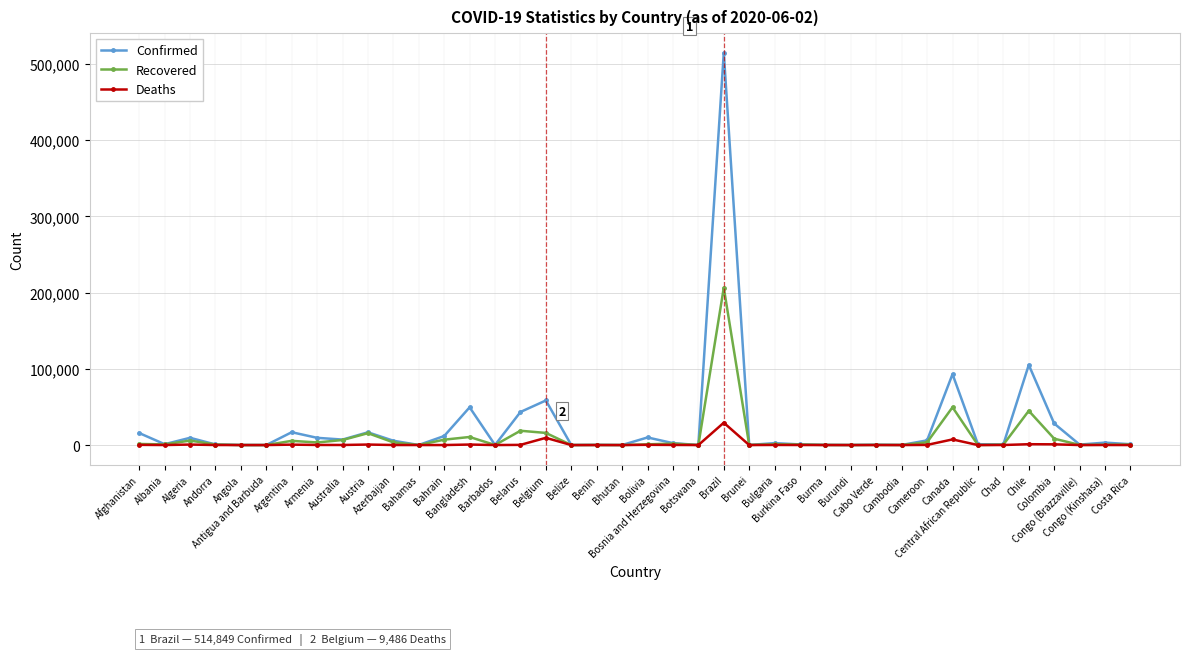

Which series has the widest spread of values?

Confirmed